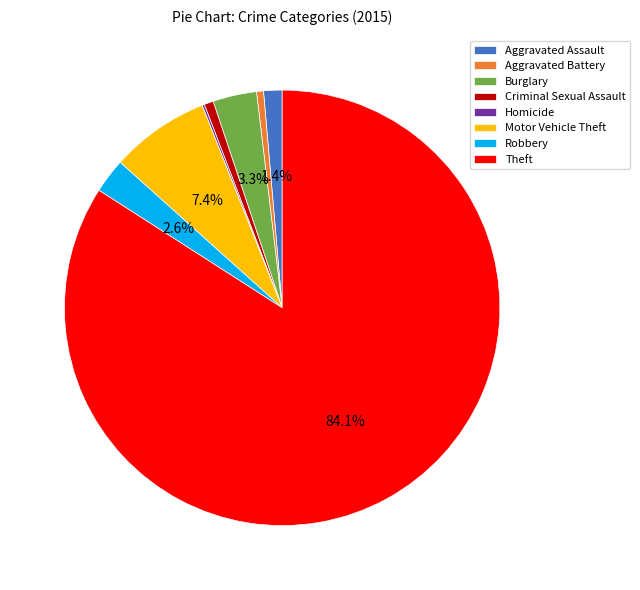

How much of the chart is everything except Burglary?

96.7%